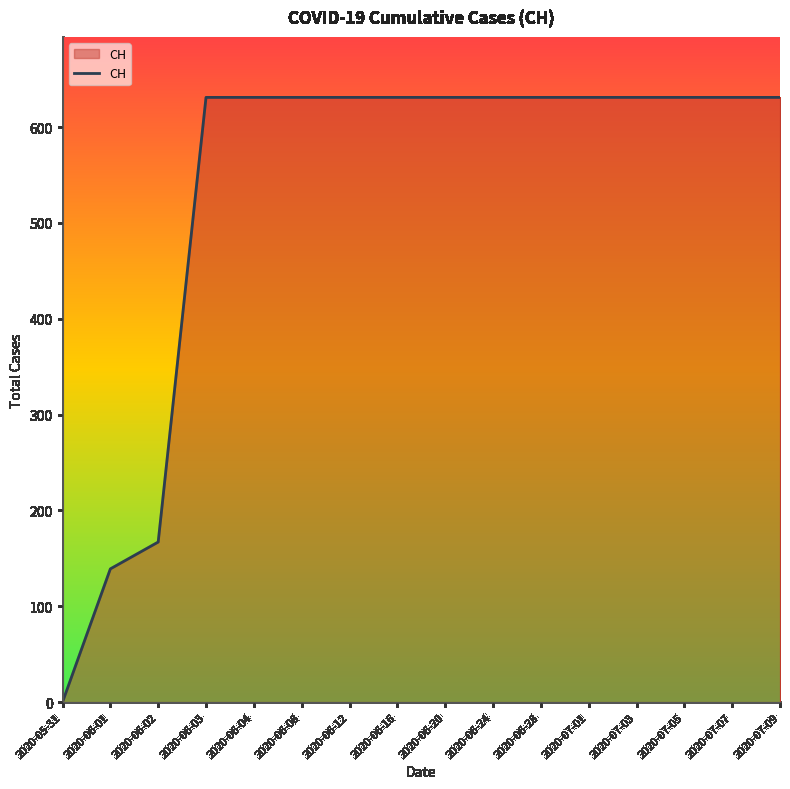

At which category does the chart reach its minimum across all series?

2020-05-31